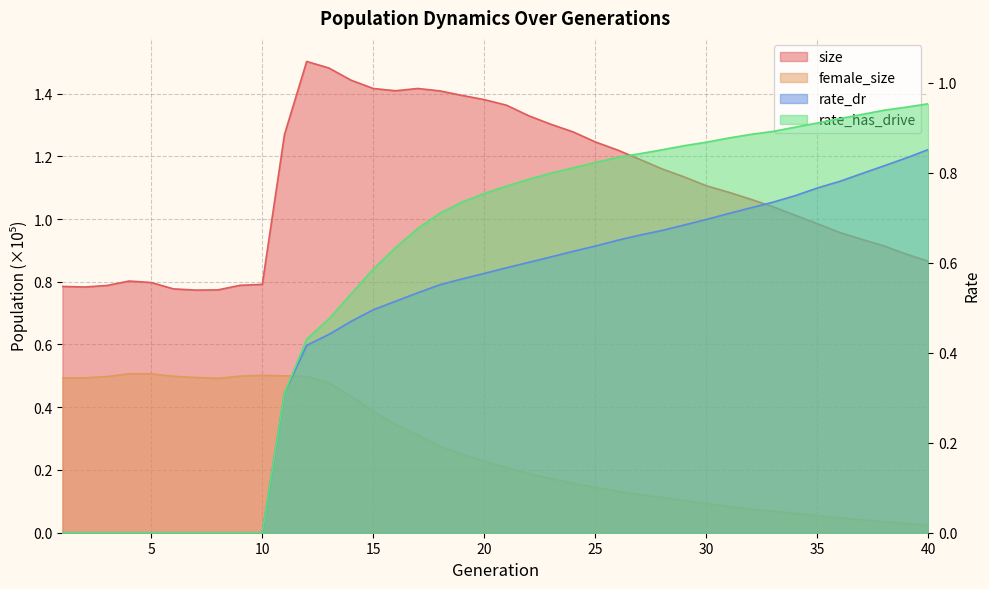

Which series has the widest spread of values?

rate_has_drive